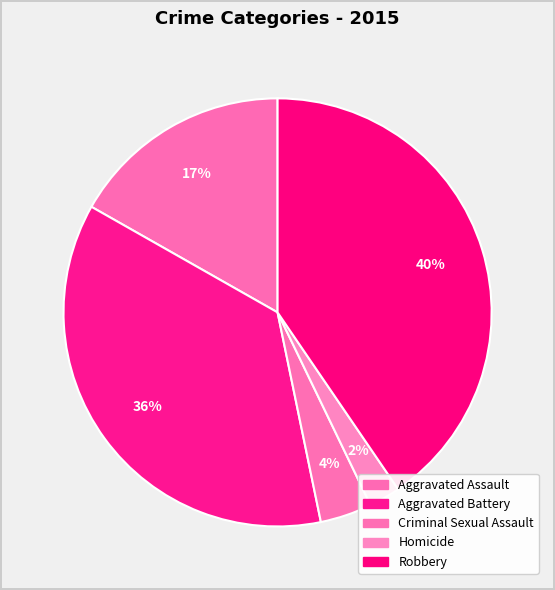

To the nearest percent, what percentage of the pie is Robbery?

40%